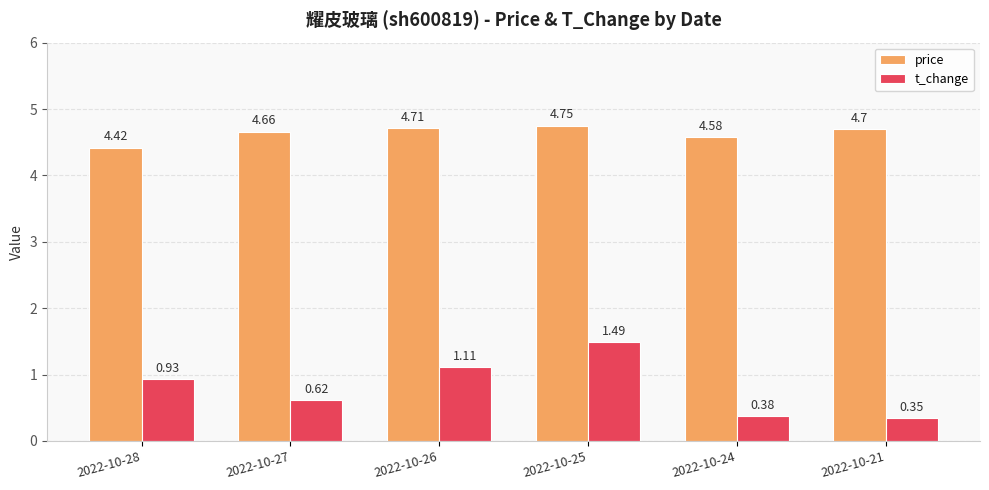

What is the difference between the maximum and second lowest values in the price series?

0.2